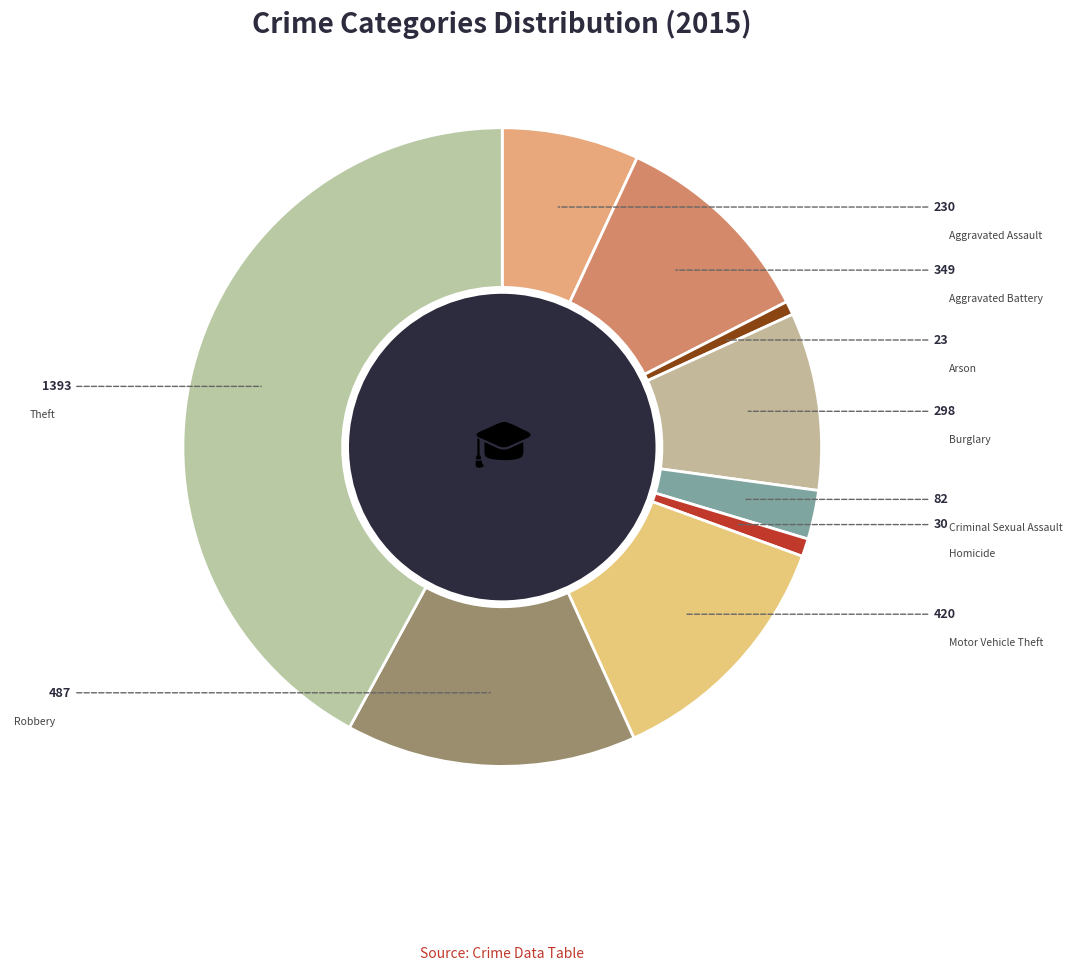

What percentage is NOT represented by Criminal Sexual Assault?

97.5%